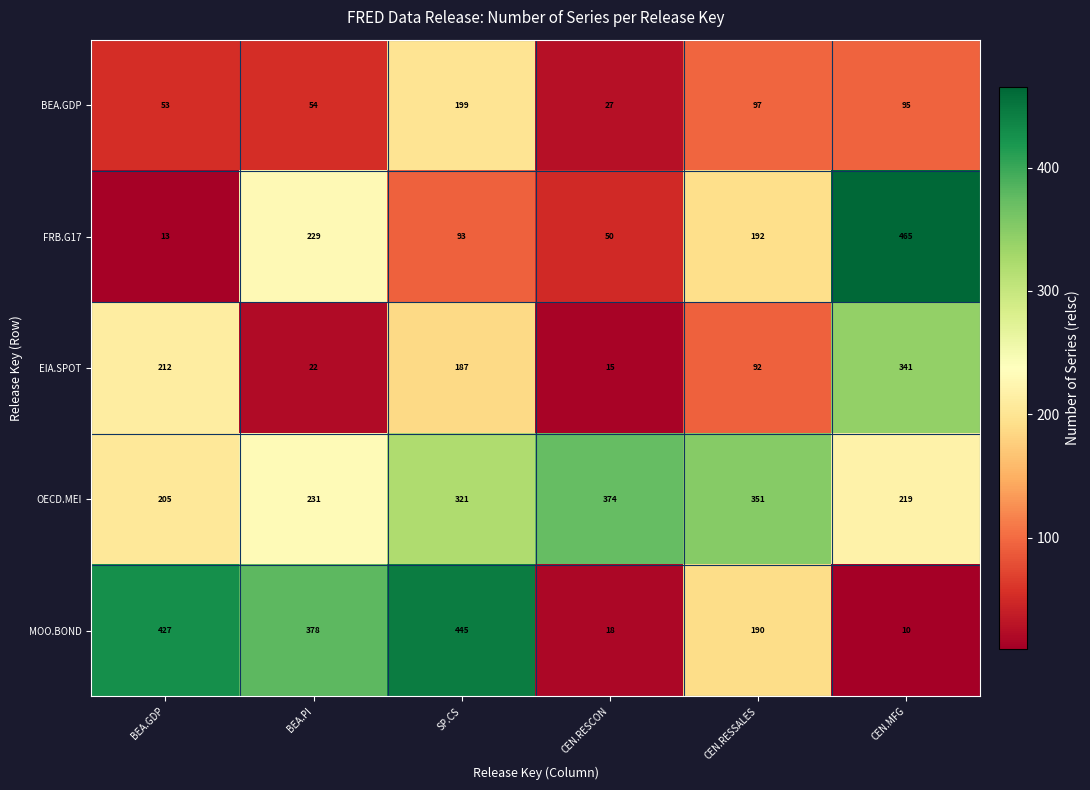

List the series in order of their peak value, lowest first.

BEA.GDP, EIA.SPOT, OECD.MEI, MOO.BOND, FRB.G17